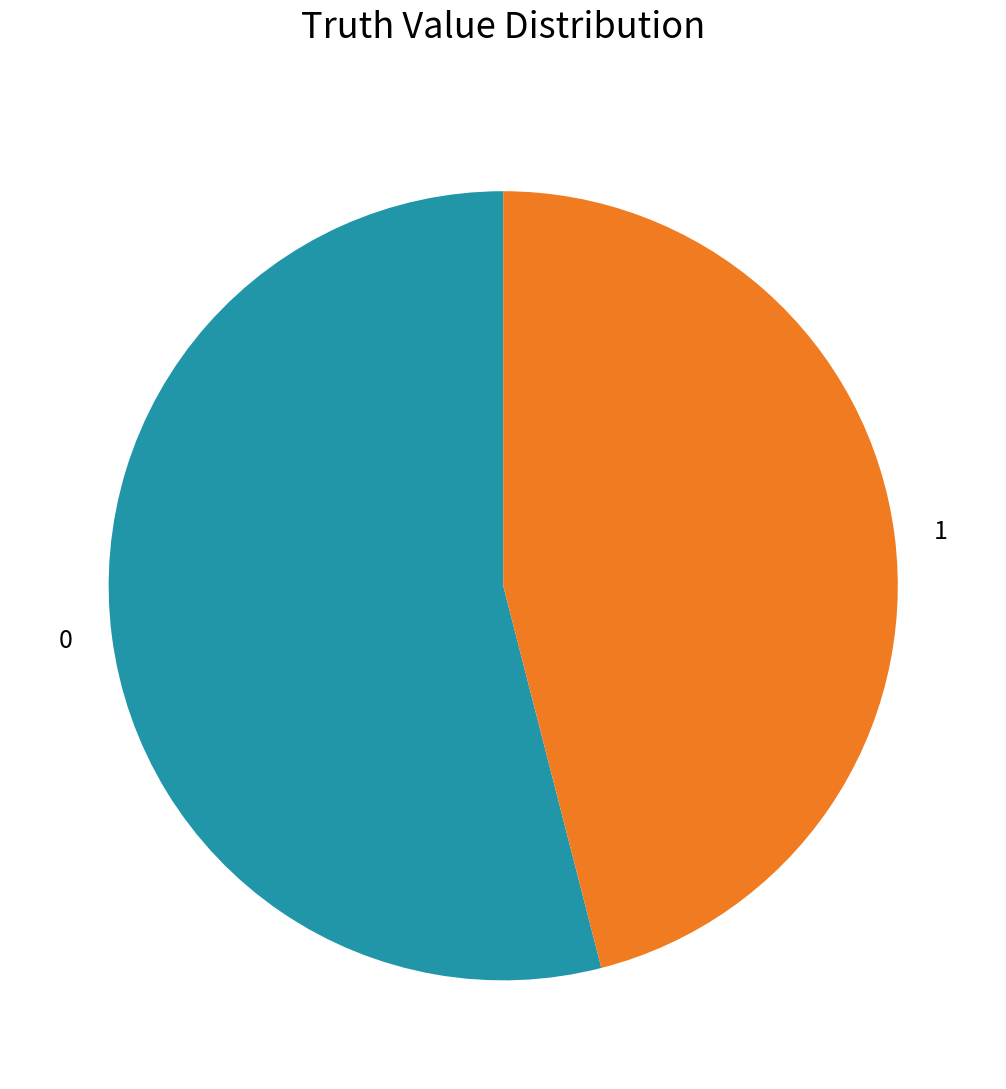

Do 1 and 0 together represent more than half of the pie?

Yes